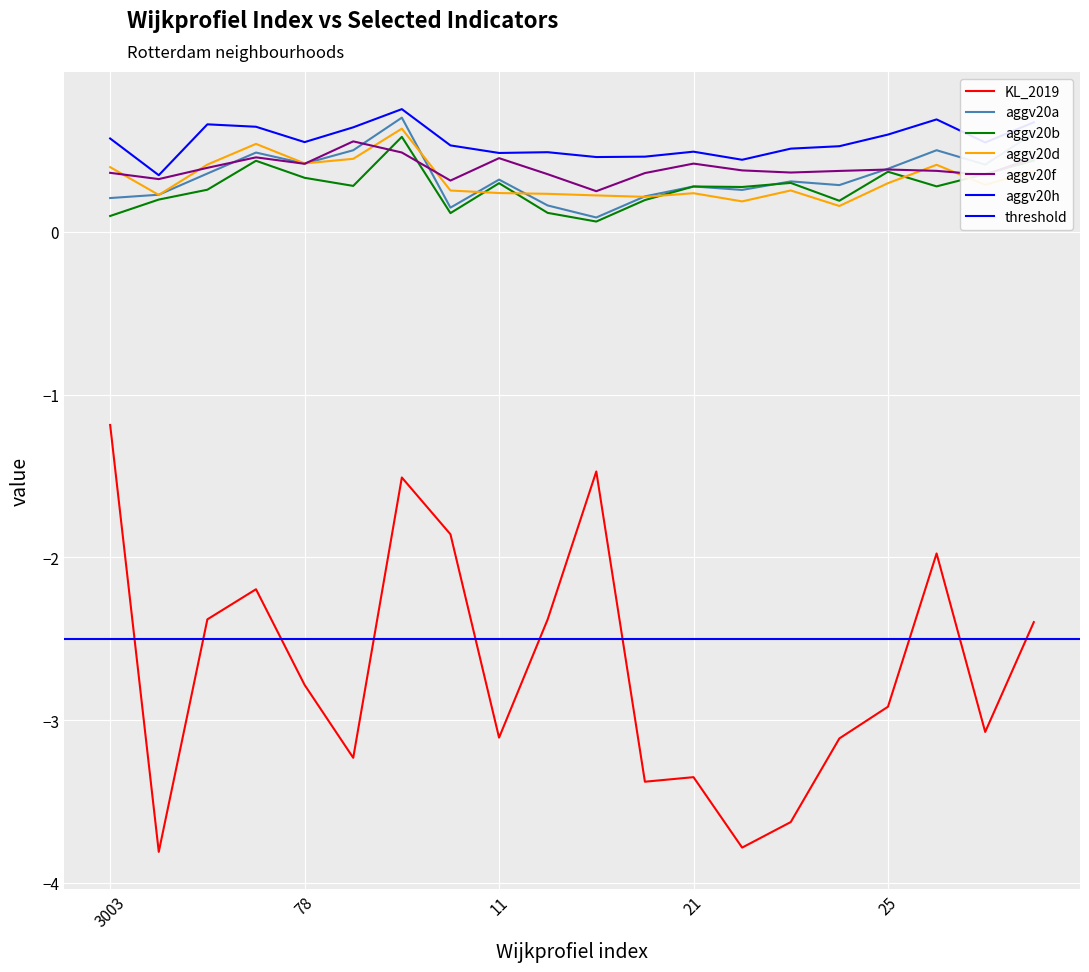

Reading left to right, what are all the values shown in this chart?

KL_2019: -1.2	-3.8	-2.4	-2.2	-2.8	-3.2	-1.5	-1.9	-3.1	-2.4	-1.5	-3.4	-3.4	-3.8	-3.6	-3.1	-2.9	-2.0	-3.1	-2.4
aggv20a: 0.2	0.2	0.4	0.5	0.4	0.5	0.7	0.1	0.3	0.2	0.1	0.2	0.3	0.3	0.3	0.3	0.4	0.5	0.4	0.6
aggv20b: 0.1	0.2	0.3	0.4	0.3	0.3	0.6	0.1	0.3	0.1	0.1	0.2	0.3	0.3	0.3	0.2	0.4	0.3	0.4	0.4
aggv20d: 0.4	0.2	0.4	0.5	0.4	0.4	0.6	0.3	0.2	0.2	0.2	0.2	0.2	0.2	0.3	0.2	0.3	0.4	0.3	0.4
aggv20f: 0.4	0.3	0.4	0.5	0.4	0.6	0.5	0.3	0.5	0.4	0.3	0.4	0.4	0.4	0.4	0.4	0.4	0.4	0.4	0.5
aggv20h: 0.6	0.3	0.7	0.6	0.6	0.6	0.8	0.5	0.5	0.5	0.5	0.5	0.5	0.4	0.5	0.5	0.6	0.7	0.6	0.7